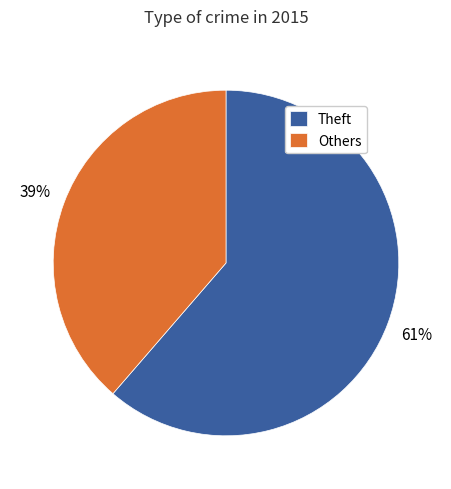

To the nearest percent, what percentage of the pie is Others?

39%